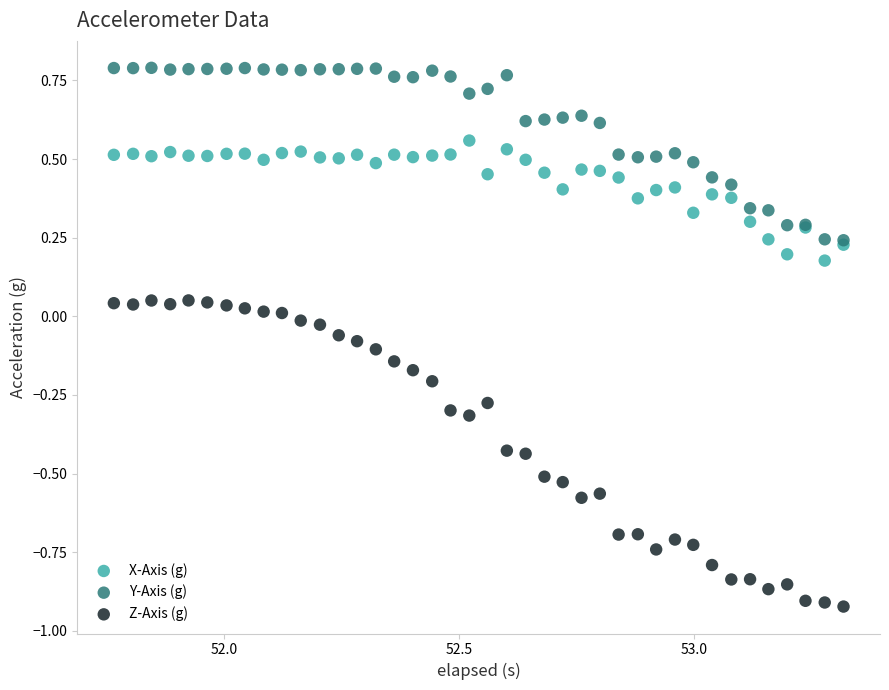

Which series reaches the maximum Y coordinate?

Y-Axis (g)